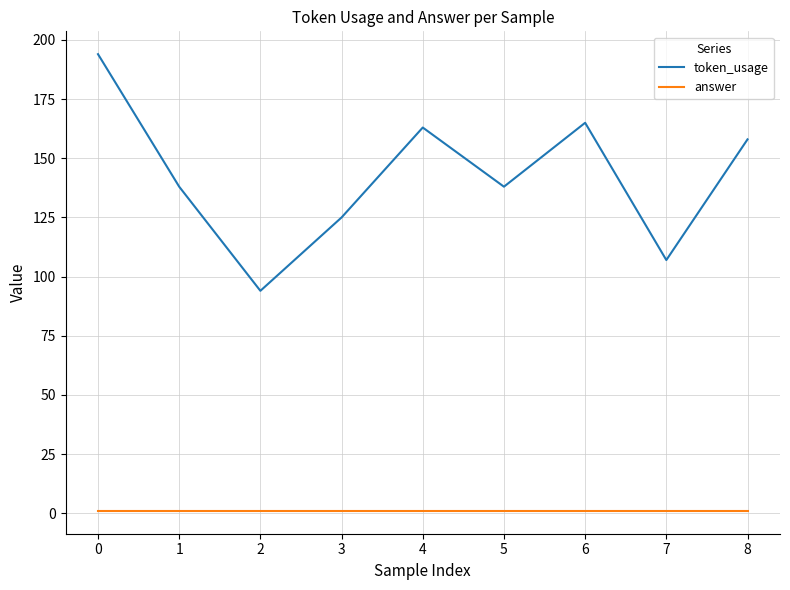

How many interior local valleys does the token_usage series have?

3